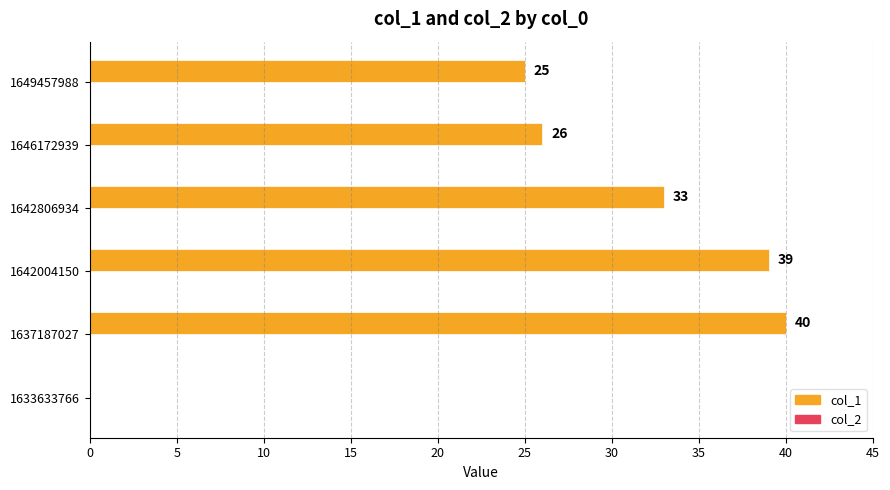

Reading top to bottom, transcribe all the data shown in this chart.

1649457988=25	1646172939=26	1642806934=33	1642004150=39	1637187027=40	1633633766=0